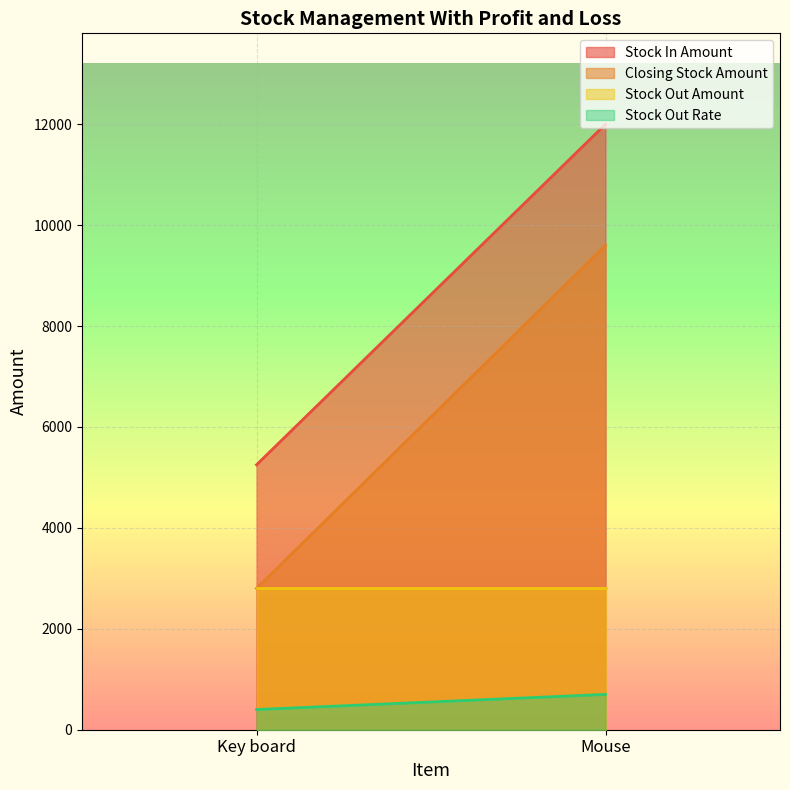

What is the maximum value shown in the chart?

12000